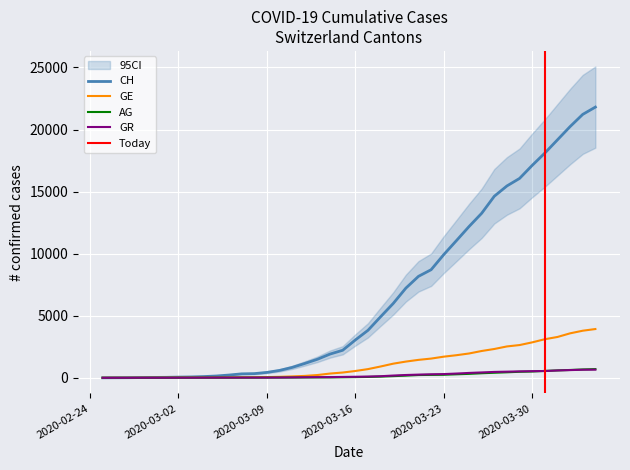

How many series are shown in this chart?

4